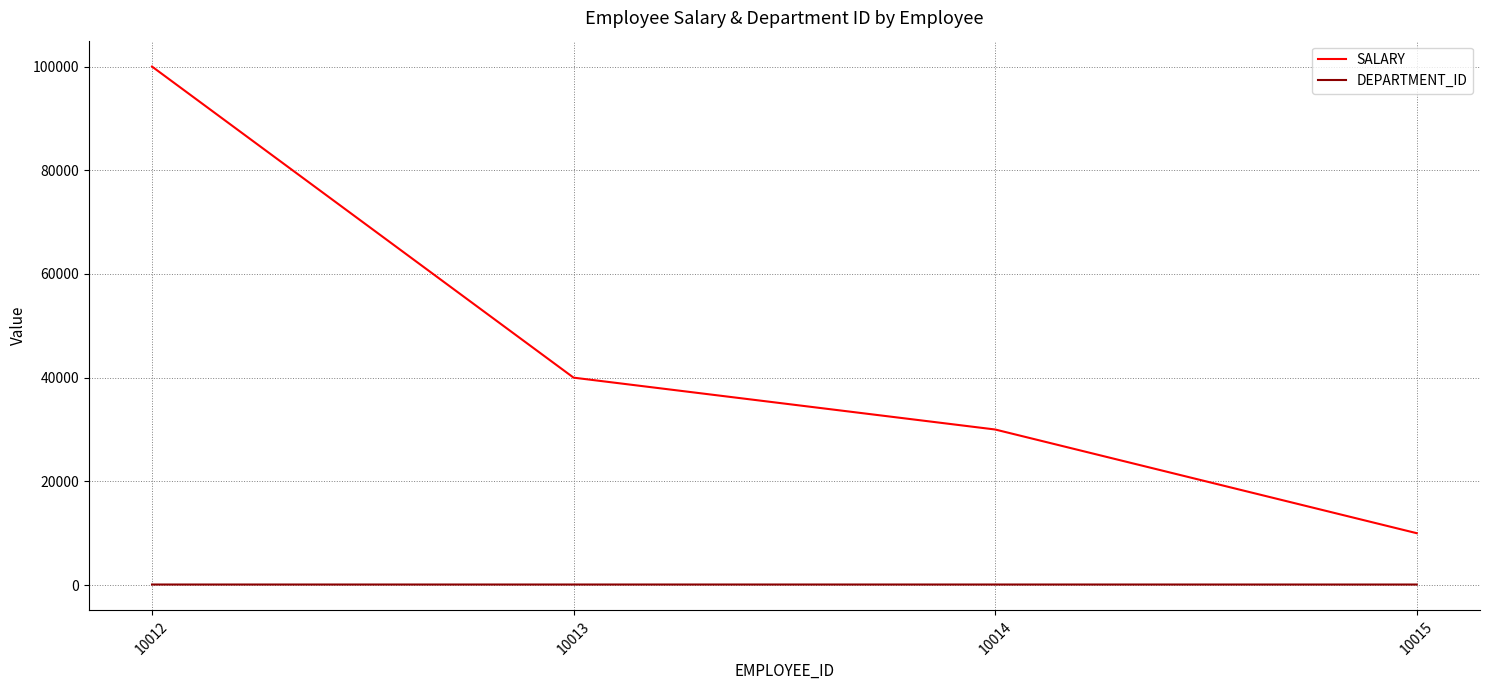

Count the number of categories in the chart.

4